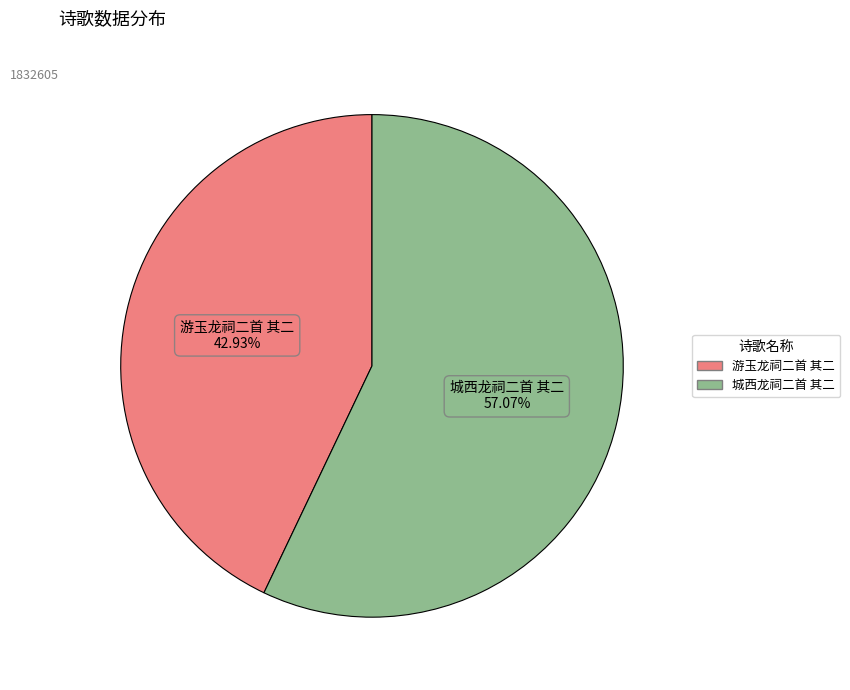

Which slice is the smallest?

游玉龙祠二首 其二